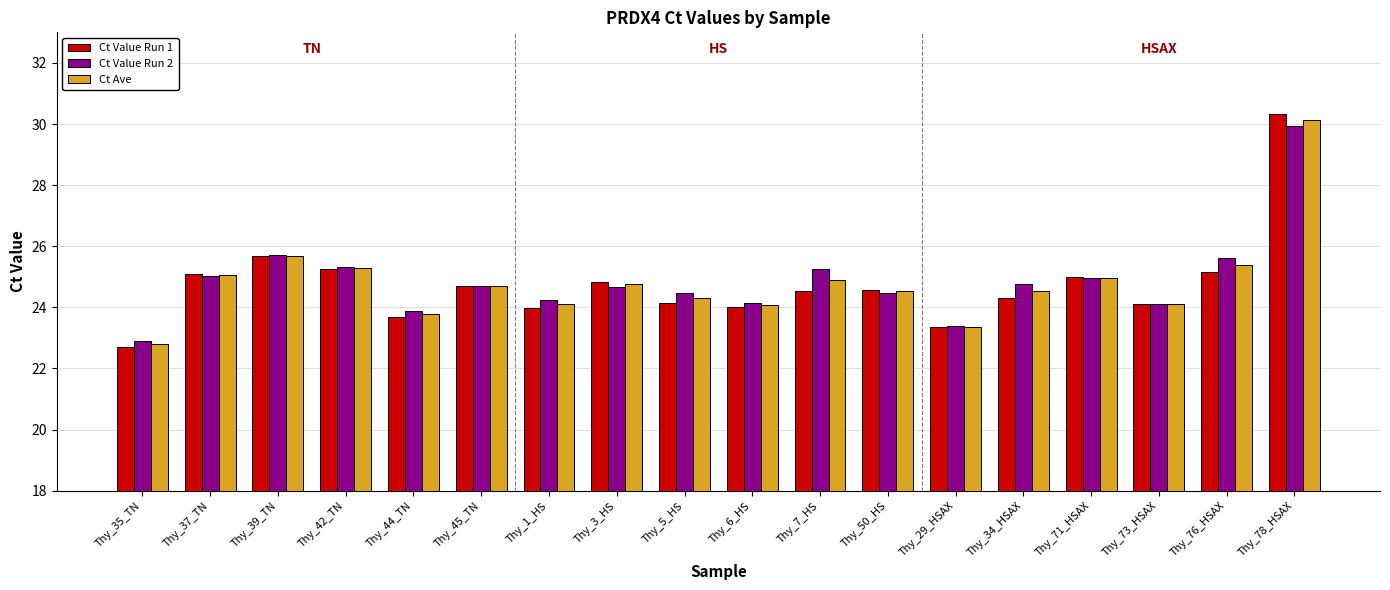

What is the total value across all series at Thy_5_HS?

72.9